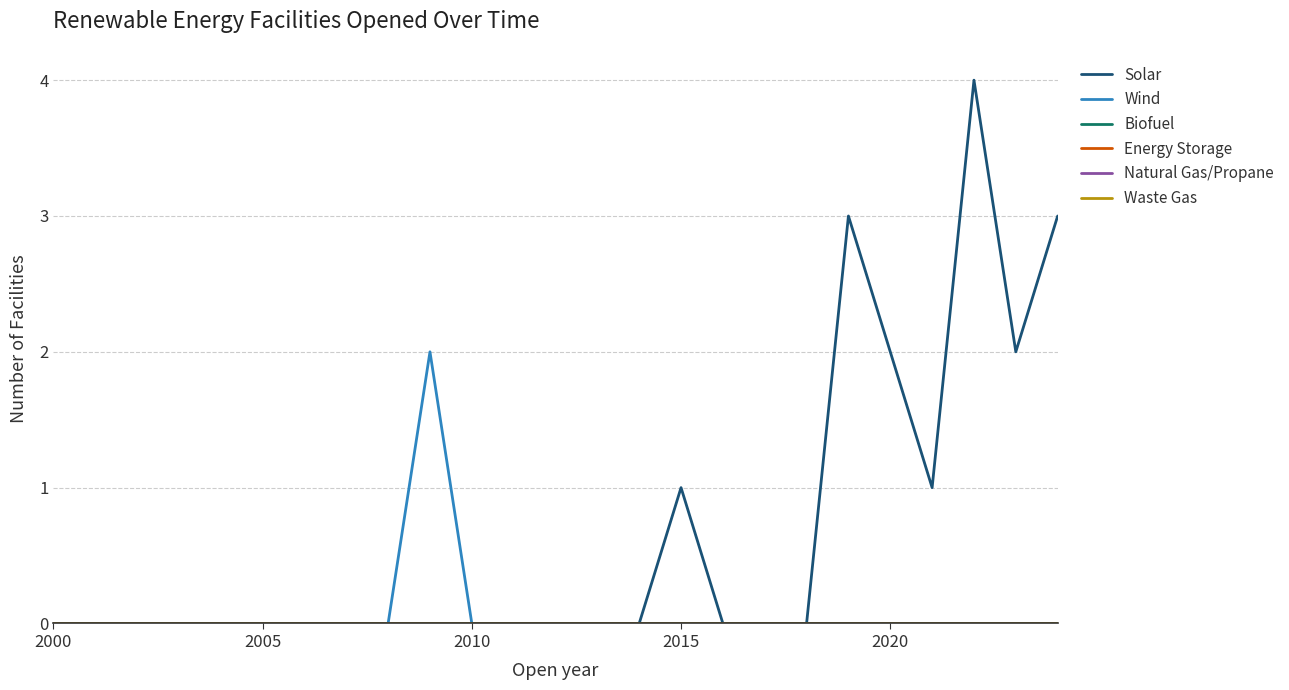

Does the chart display data point markers on the line(s)?

No